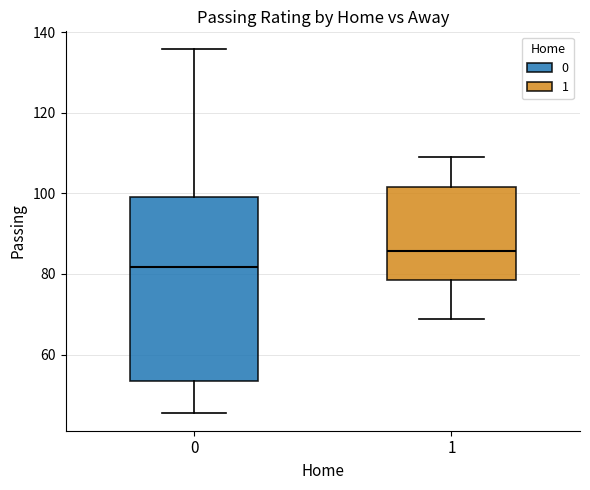

Where does the median line of the box at x = 0 sit on the y-axis? The values are not printed on the chart, so give them approximately, as read against the axis.

82